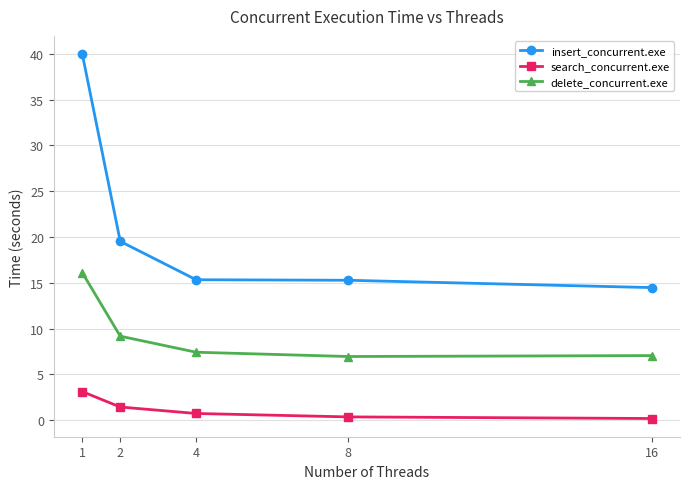

Is it true that delete_concurrent.exe equals 26.1 at 1?

False